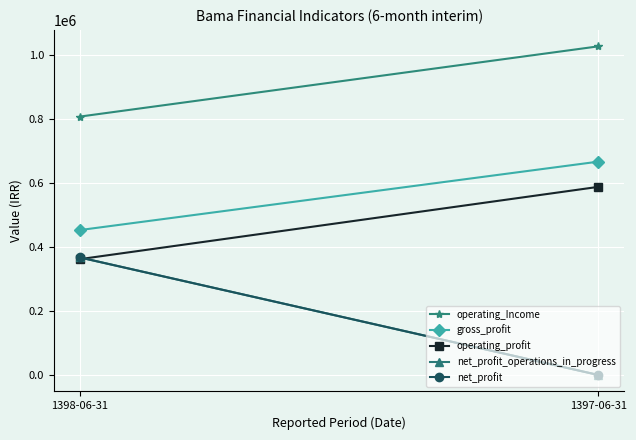

Which series changed the most between 1398-06-31 and 1397-06-31?

net_profit_operations_in_progress